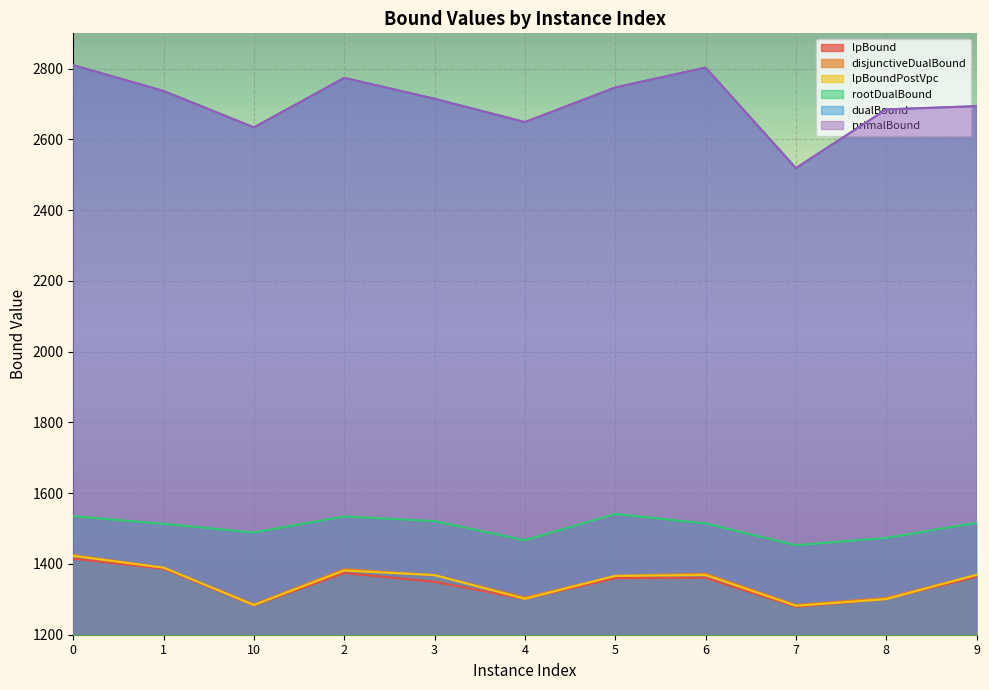

How many lines are shown in the chart?

6